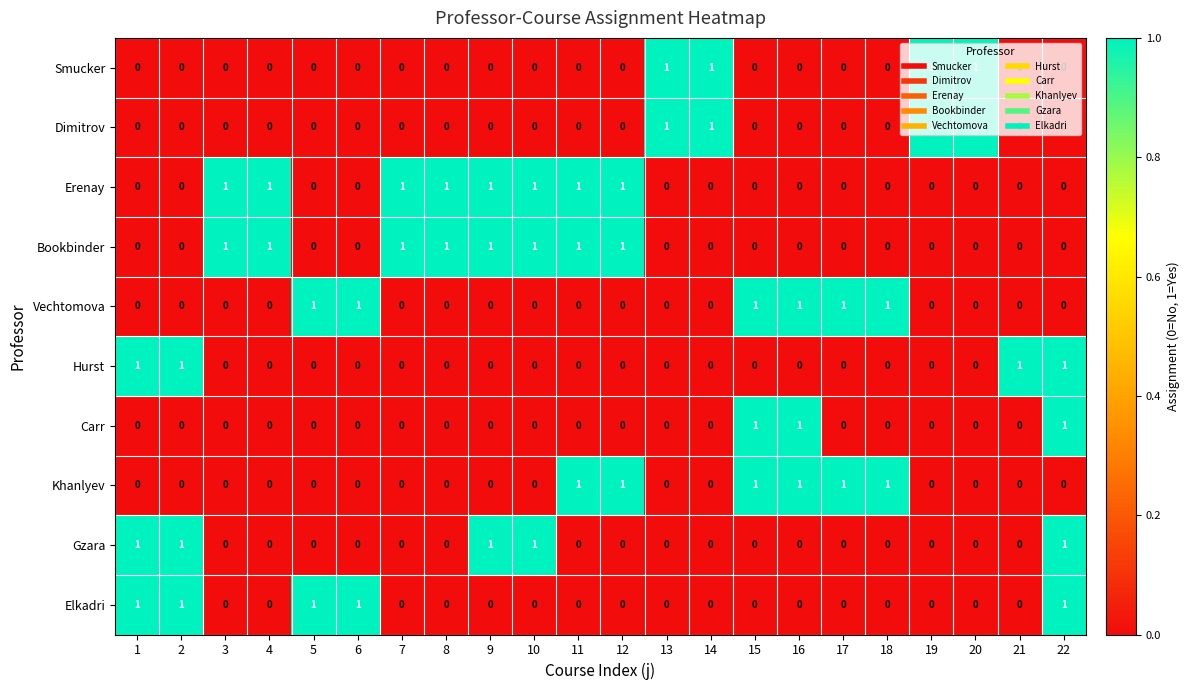

What is the maximum value shown in the chart?

1